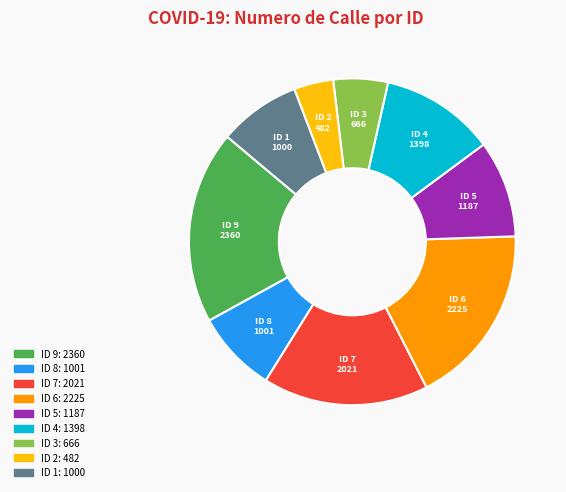

What is the smallest slice in the pie chart?

ID 2: 482